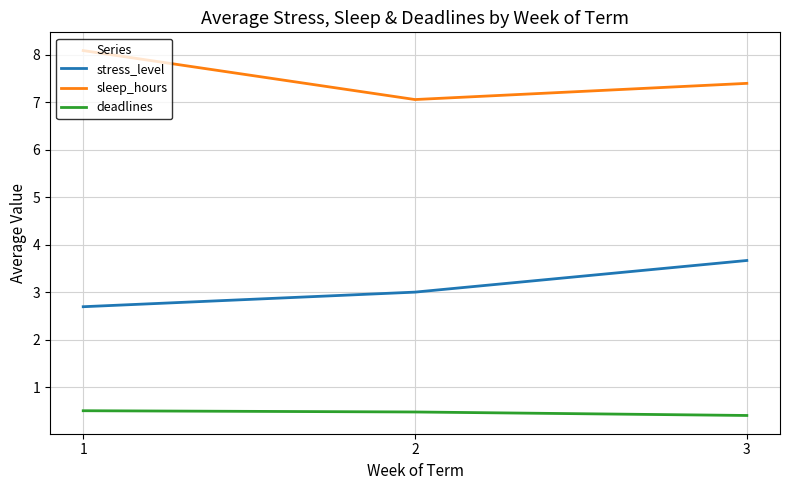

The value of deadlines at 1 is 0.5. True or false?

True